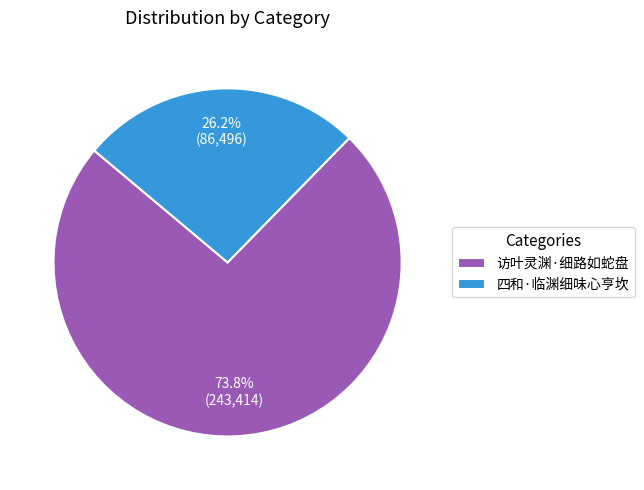

Which slice represents more than half of the pie?

访叶灵渊·细路如蛇盘